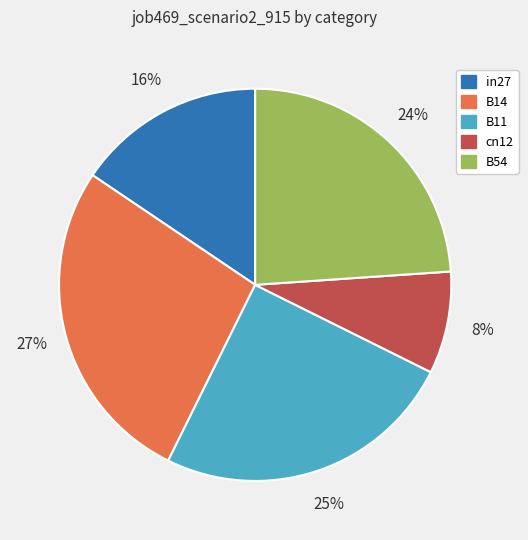

How many slices are in this pie chart?

5